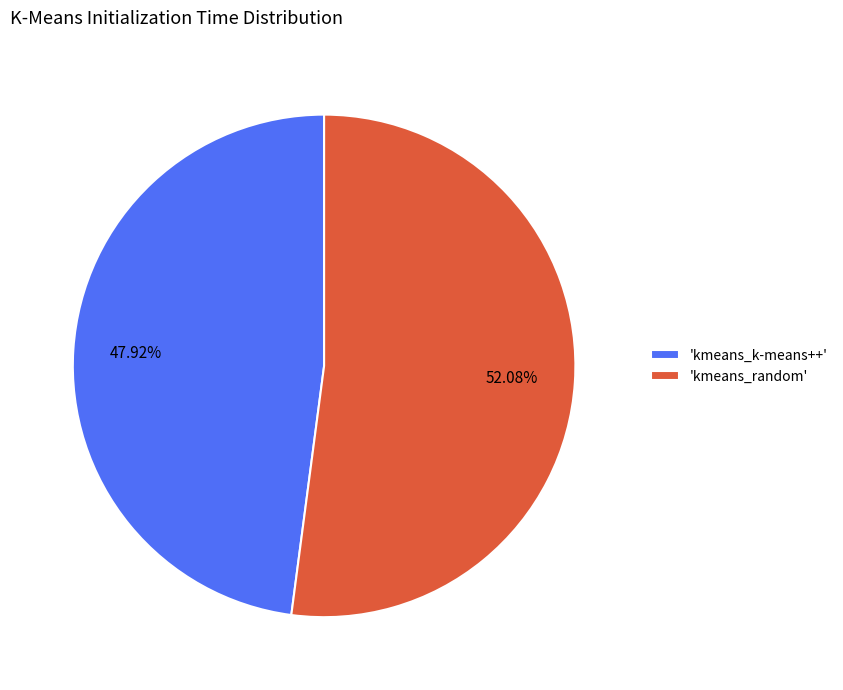

Which slice is the largest?

'kmeans_random'